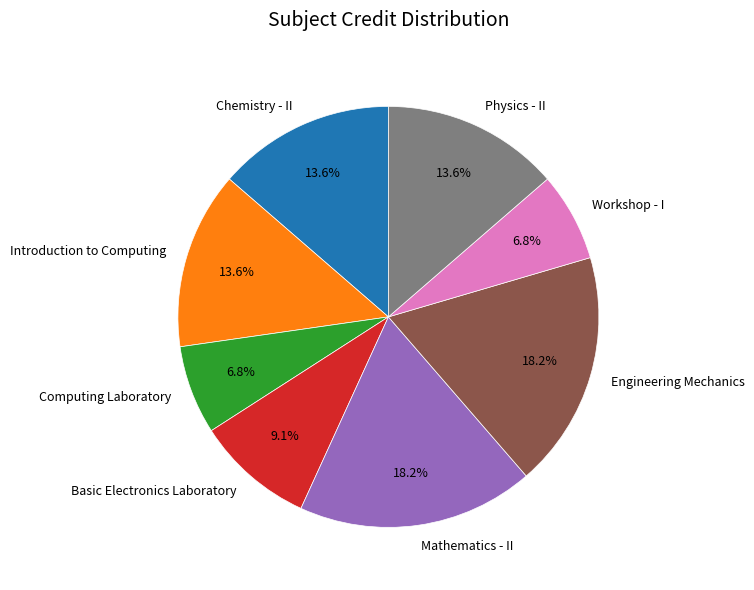

Approximately how many times larger is the value at Introduction to Computing compared to Computing Laboratory?

2.0